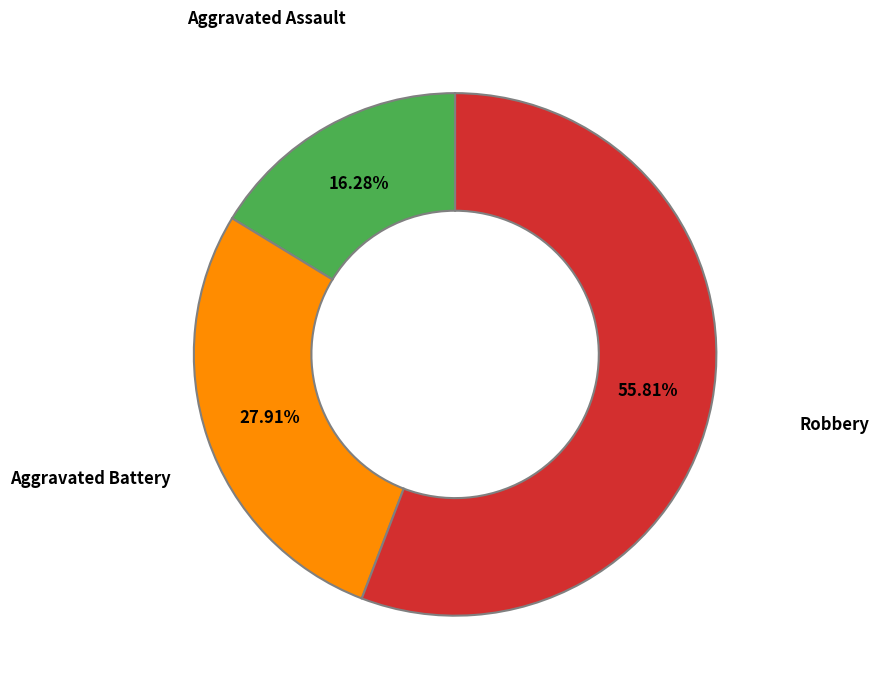

Which slice is the largest?

Robbery